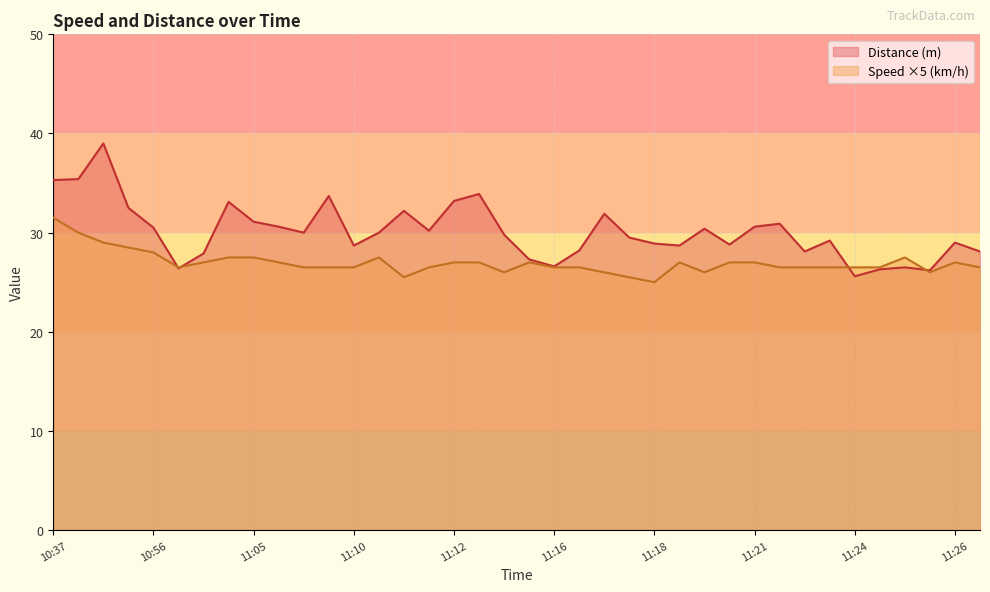

The value of Distance (m) at 11:03 is 27.9. True or false?

True